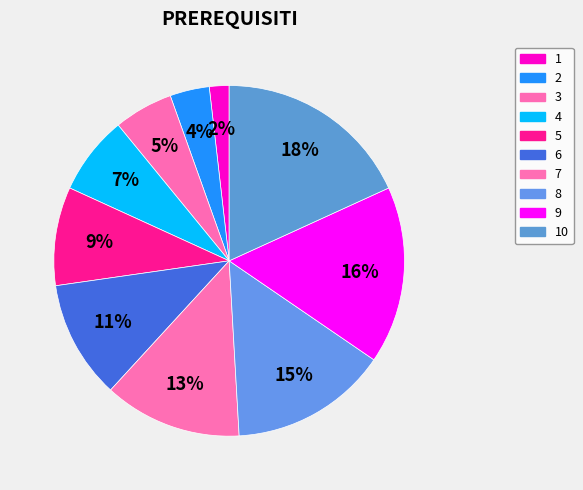

Does any single category account for the majority?

No